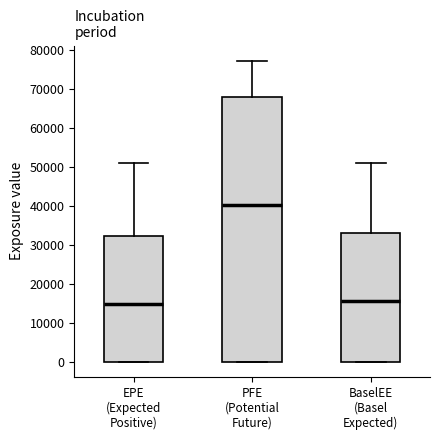

Which box's median line is the highest?

PFE (Potential Future)